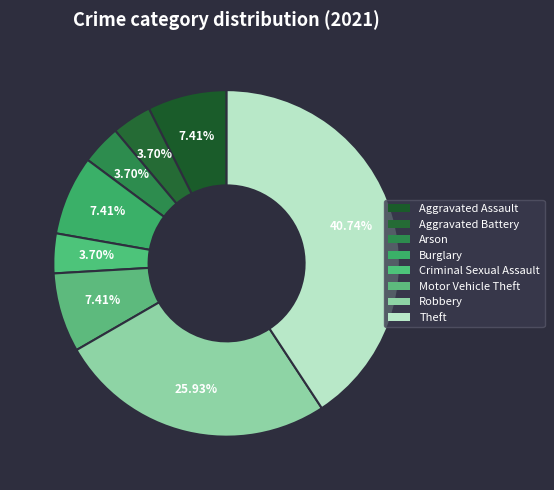

Which slice is the smallest?

Criminal Sexual Assault